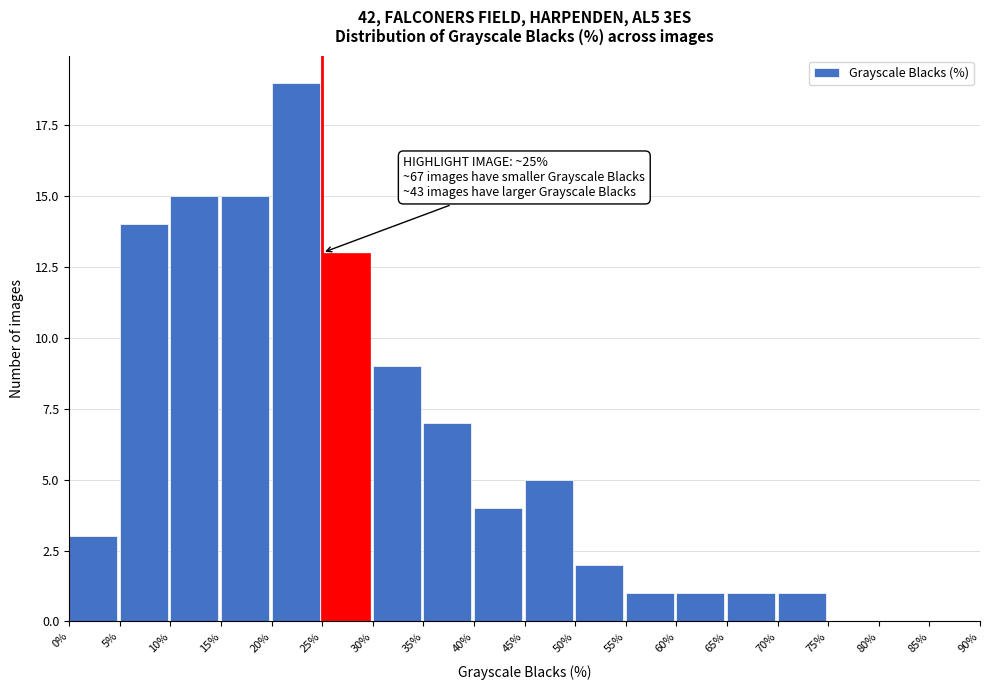

Over which range of the x-axis is the bar tallest?

20% to 25%